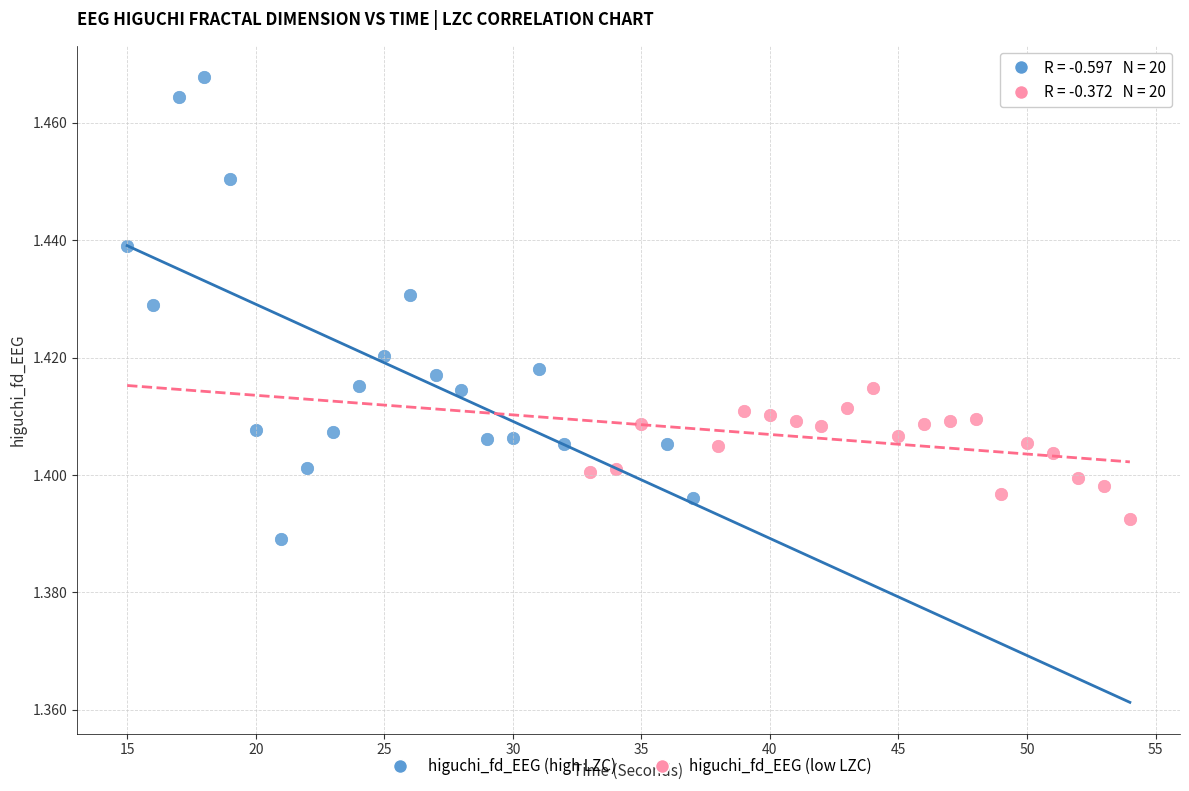

Which series contains the highest Y value?

higuchi_fd_EEG (high LZC)